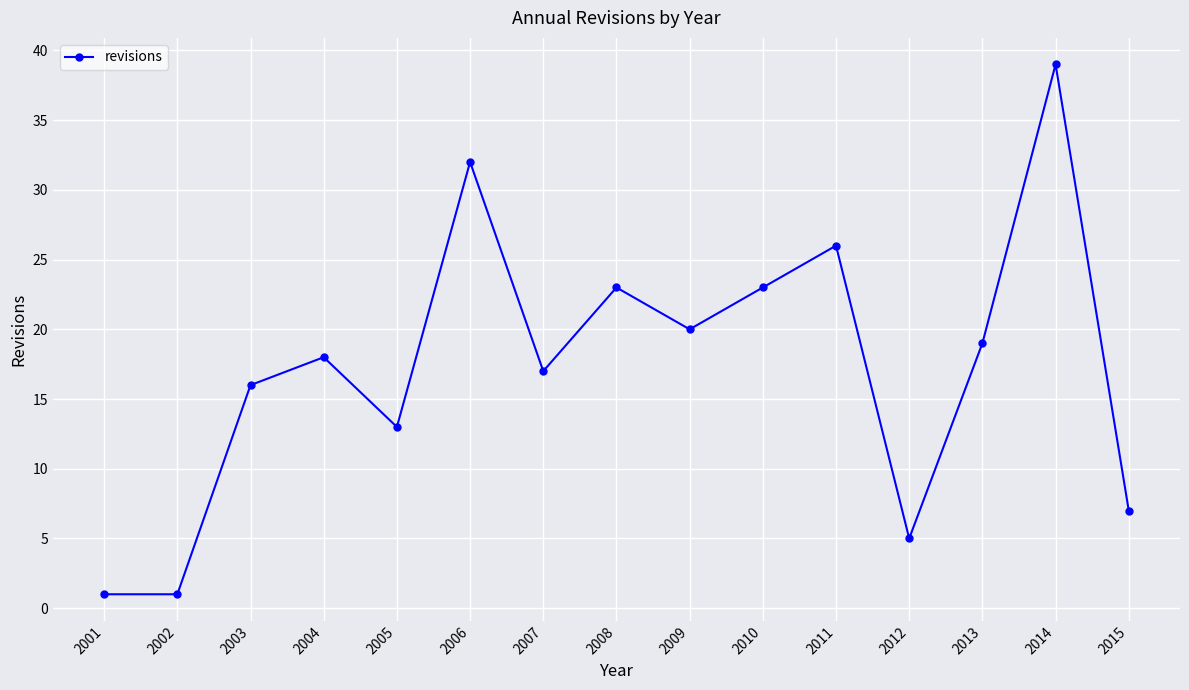

What is the sum of the values at 2009 and 2006?

52